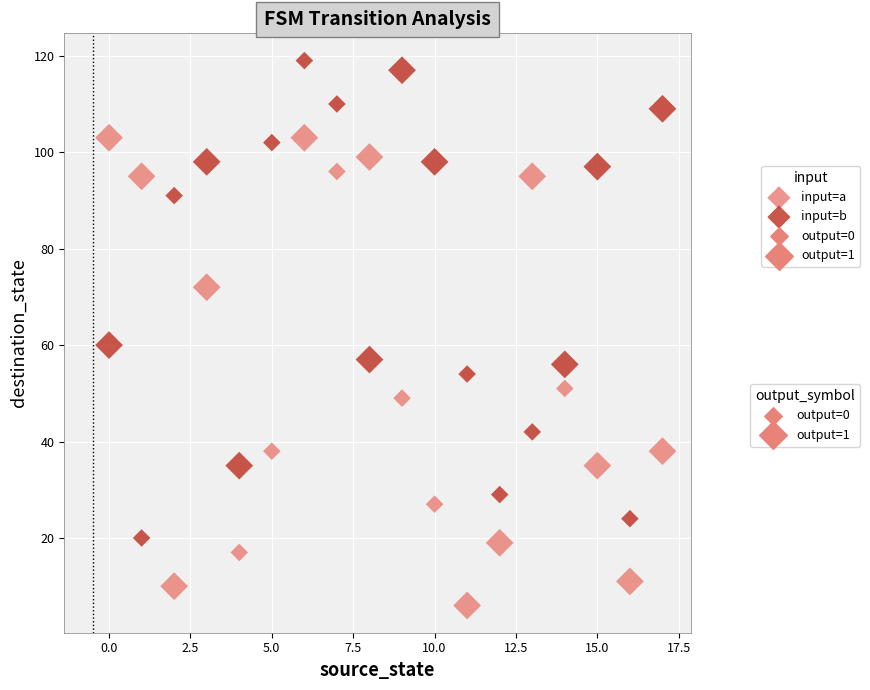

Across all data points, what is the range of Y values (max minus min)?

113